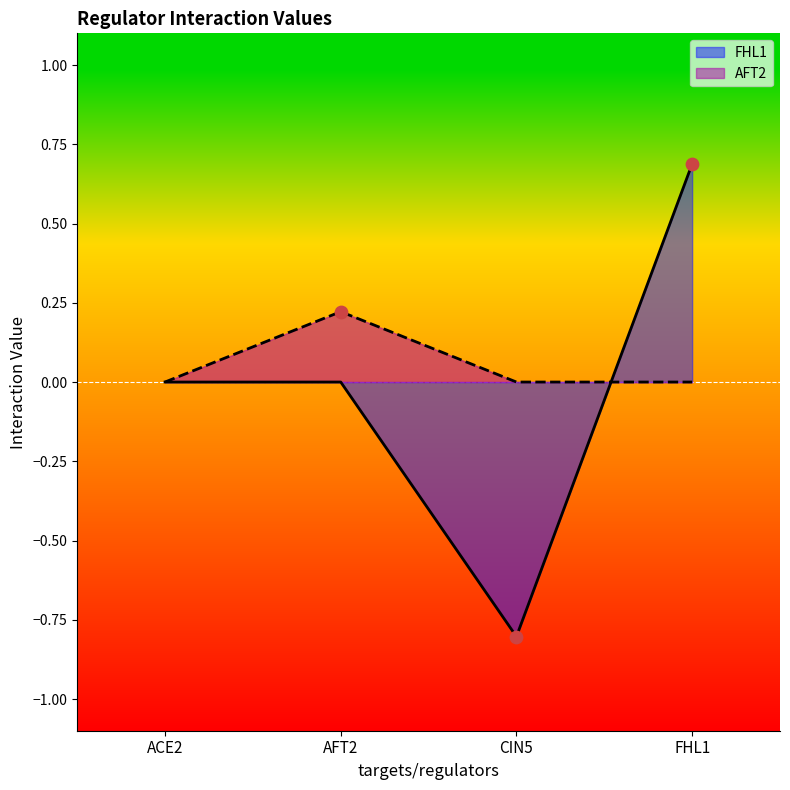

What is the total value across all series at CIN5?

-0.8